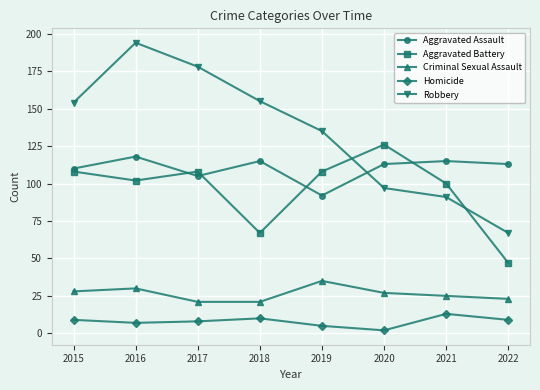

Which category has the lowest value in the Robbery series?

2022